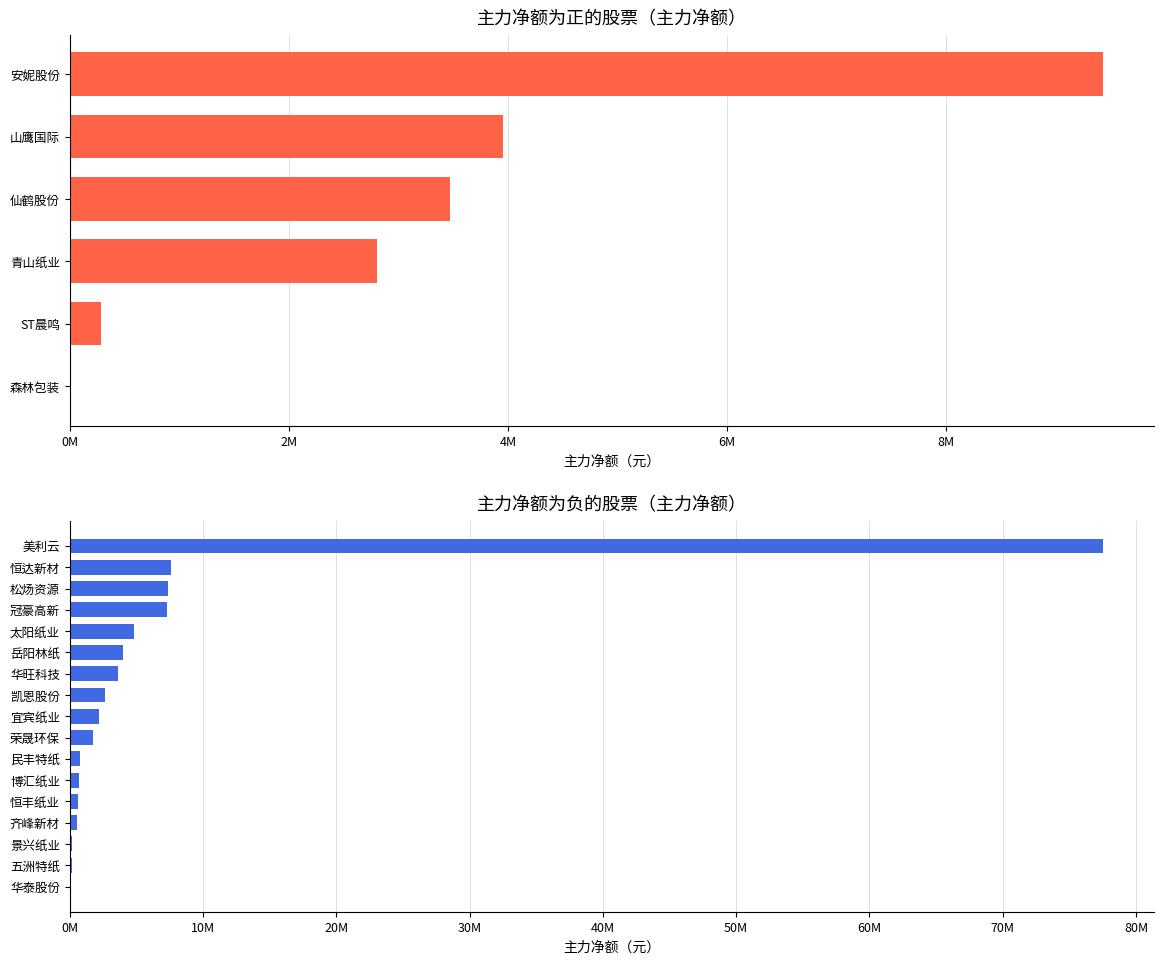

Reading left to right, list all the values displayed in this chart.

安妮股份=9431772	山鹰国际=3951789	仙鹤股份=3467794	青山纸业=2805167	ST晨鸣=282800	森林包装=15378	华泰股份=-68298	五洲特纸=-186105	景兴纸业=-199034	齐峰新材=-555925	恒丰纸业=-655969	博汇纸业=-685753	民丰特纸=-790933	荣晟环保=-1731430	宜宾纸业=-2227563	凯恩股份=-2618860	华旺科技=-3654904	岳阳林纸=-3975723	太阳纸业=-4834547	冠豪高新=-7335565	松炀资源=-7411296	恒达新材=-7566606	美利云=-77512338